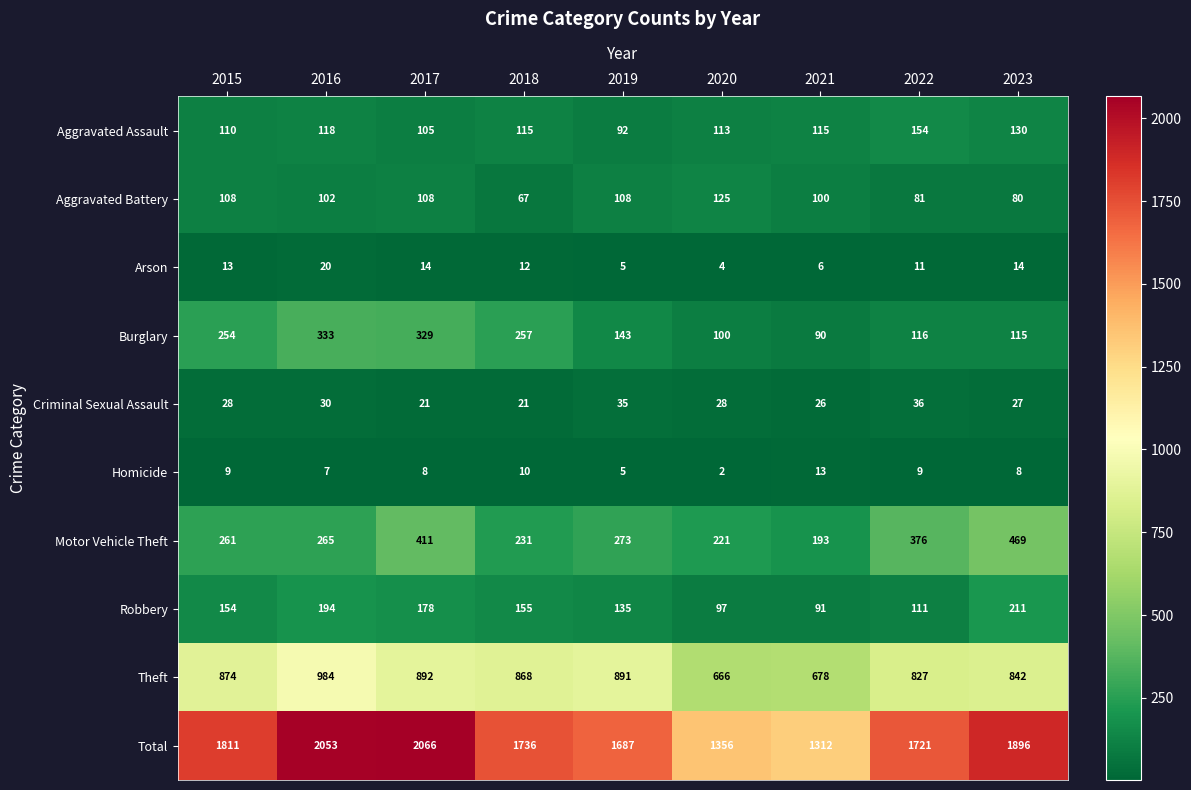

Count the Robbery values in the range 111 to 178.

5